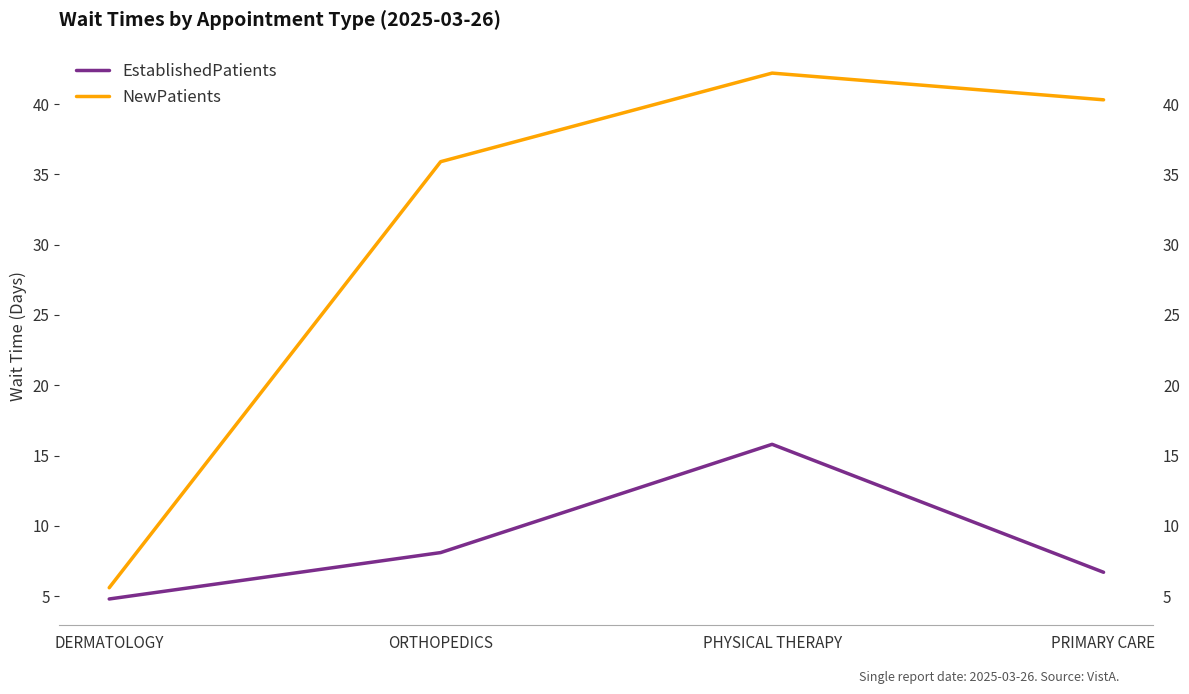

What is the label of the 2nd point from the left?

ORTHOPEDICS